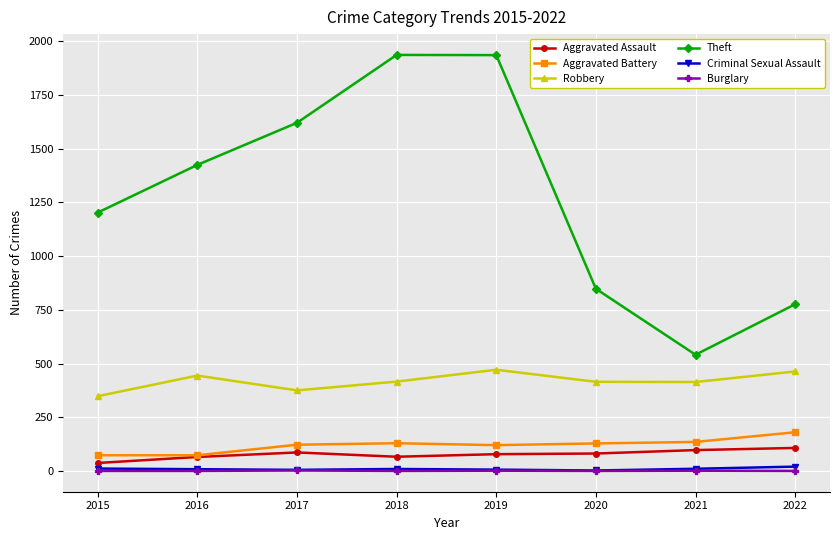

How many series are shown in this chart?

6